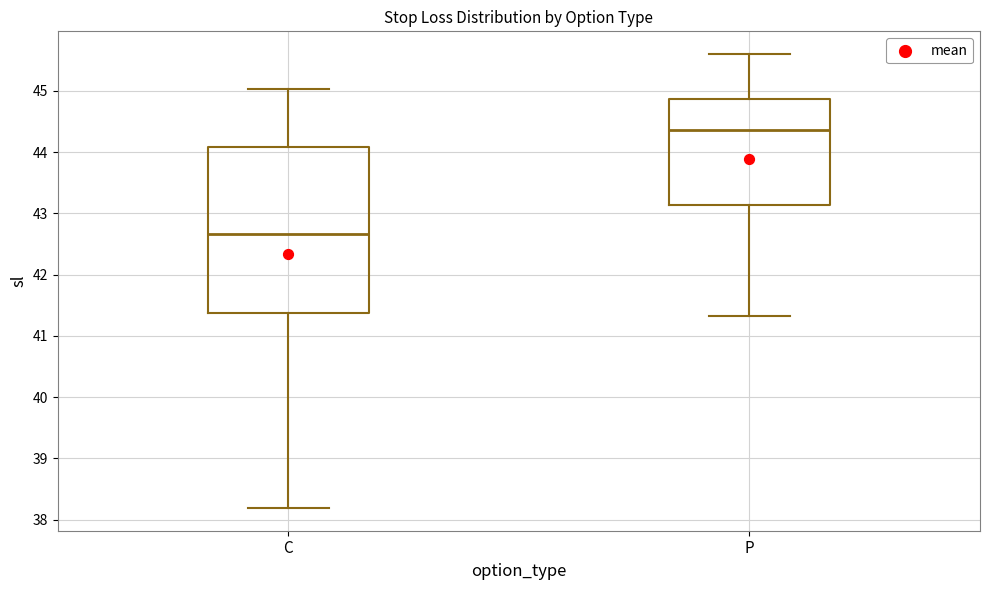

Where does the median line of the box for P sit on the y-axis? The values are not printed on the chart, so give them approximately, as read against the axis.

44.4